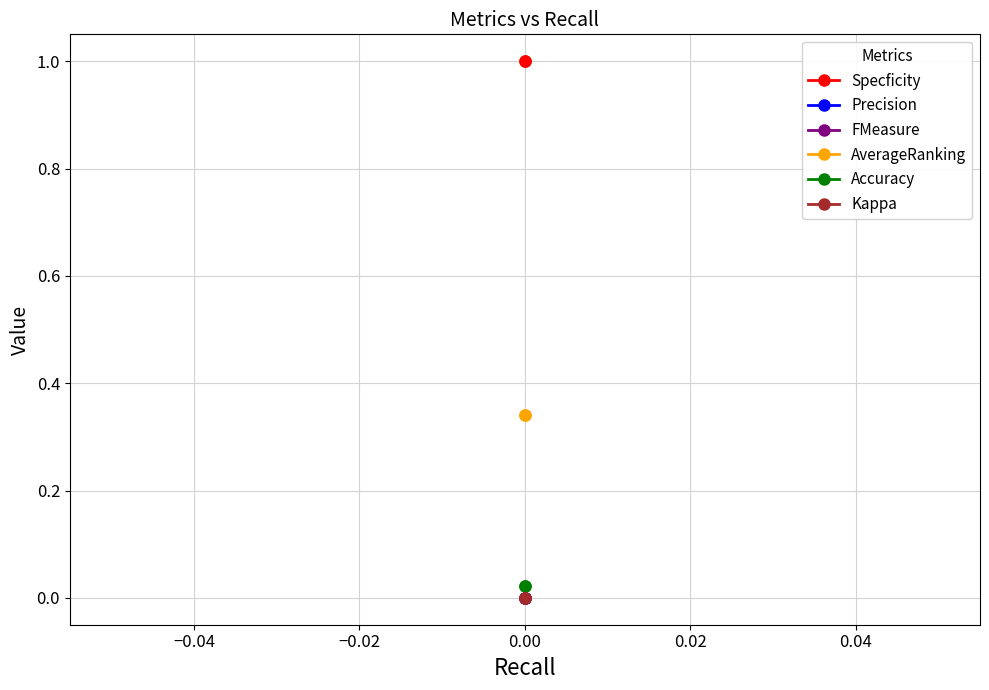

Is this an area chart (filled region under the line)?

No